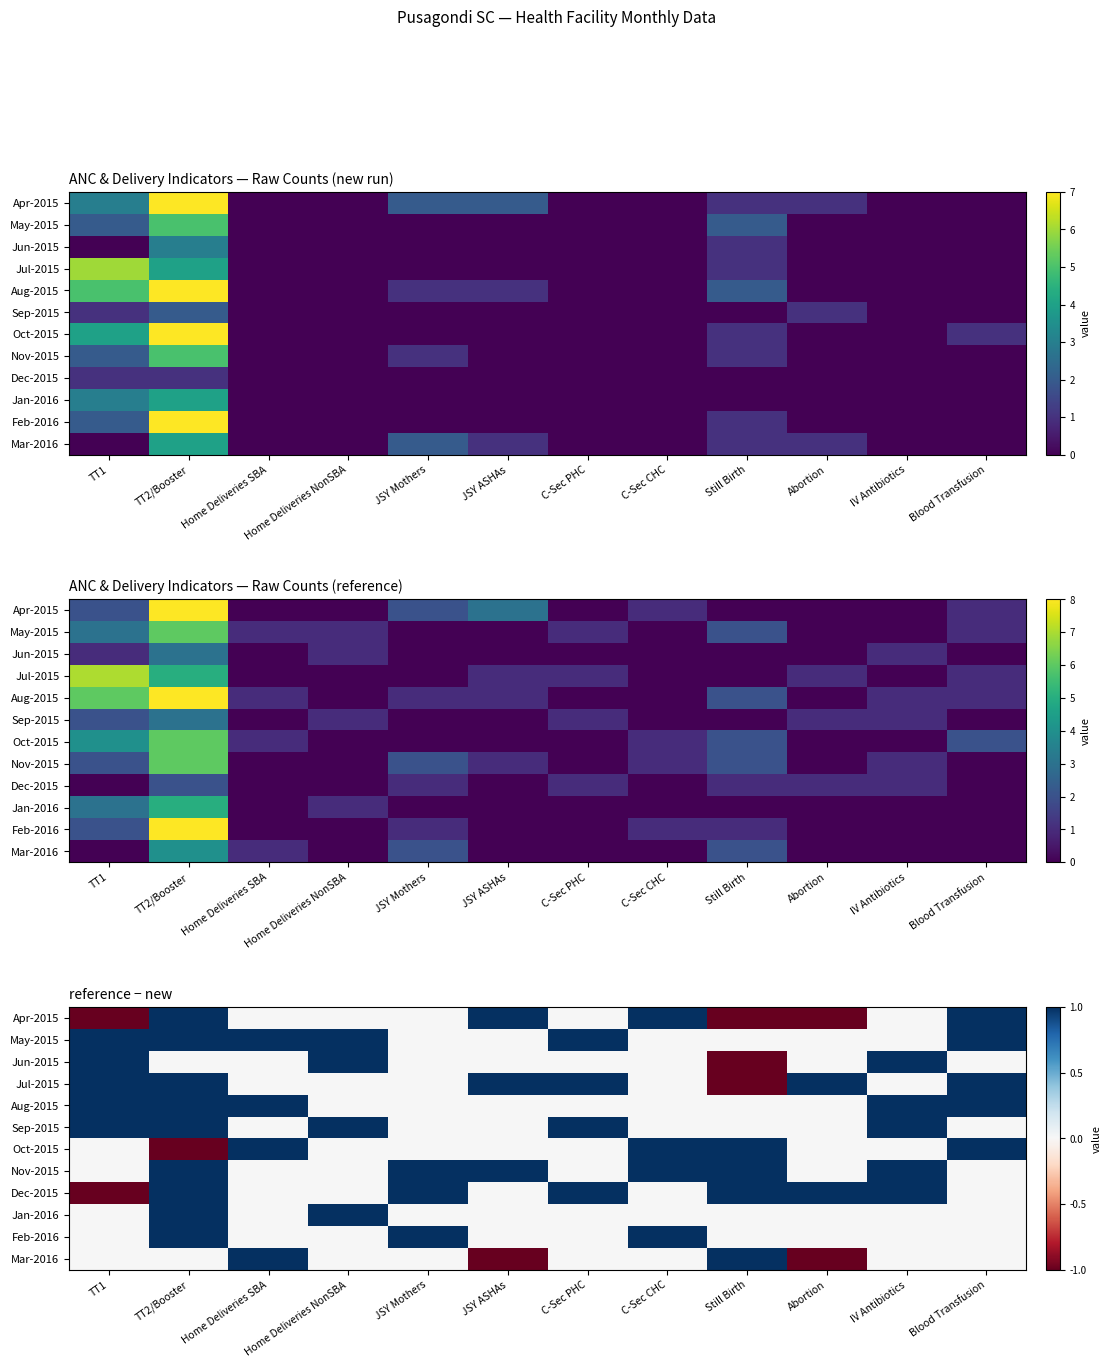

Is it true that Sep-2015 equals 2 at IV Antibiotics?

False